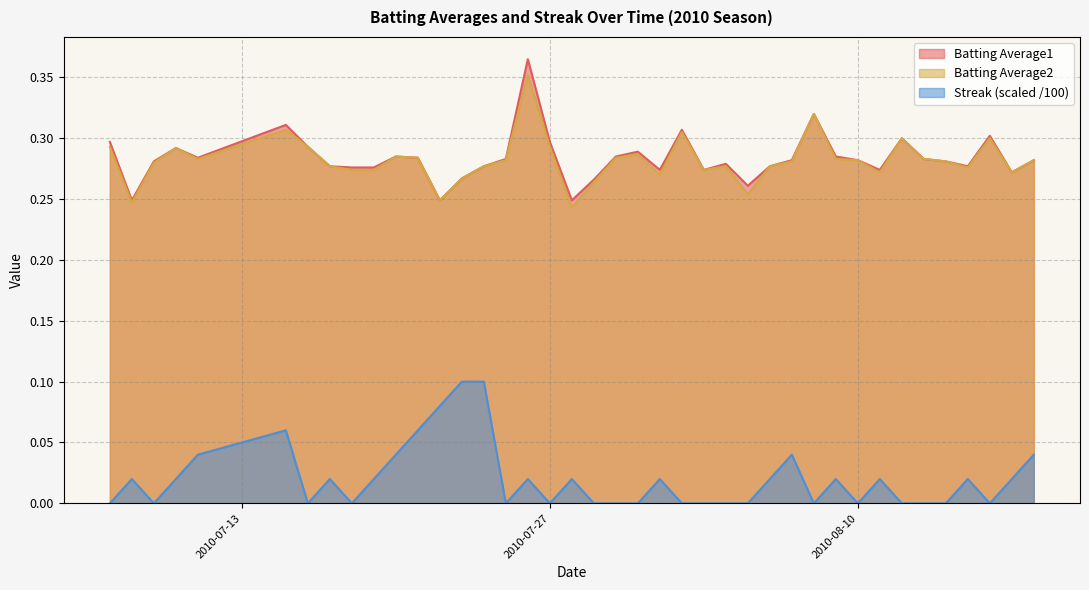

How many series are shown in this chart?

3